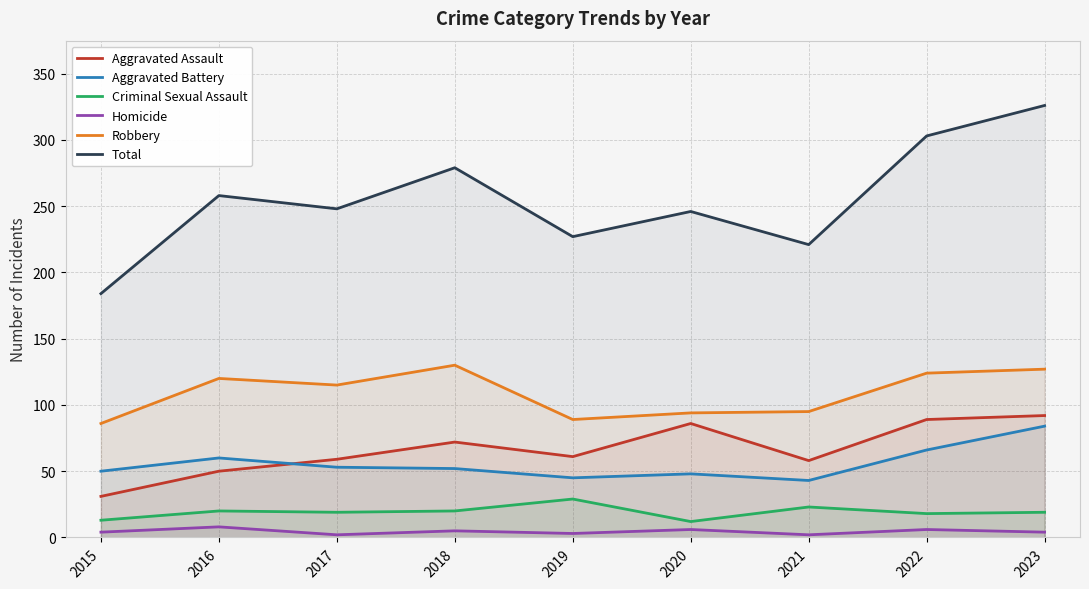

What is the difference between the second highest and second lowest values in the Robbery series?

38